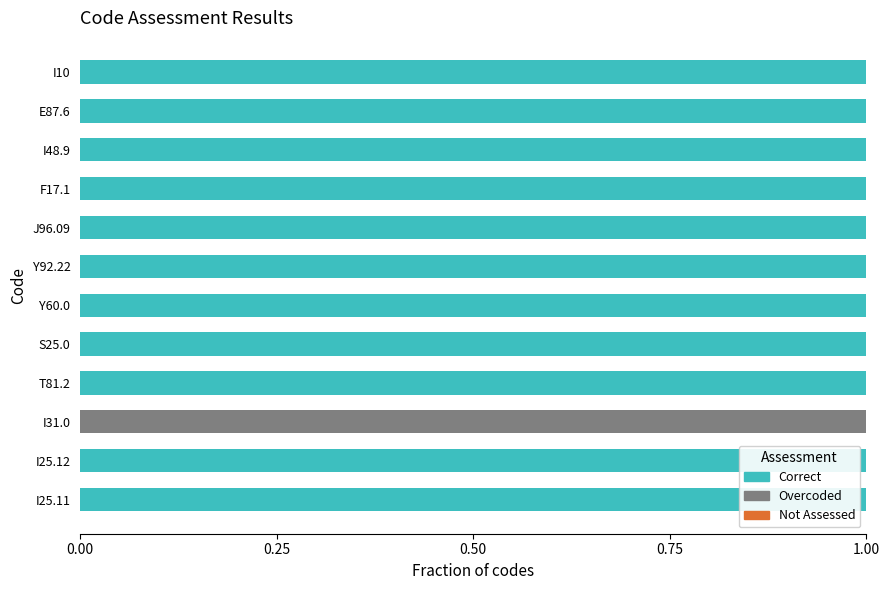

The value of Correct at Y92.22 is 0. True or false?

False